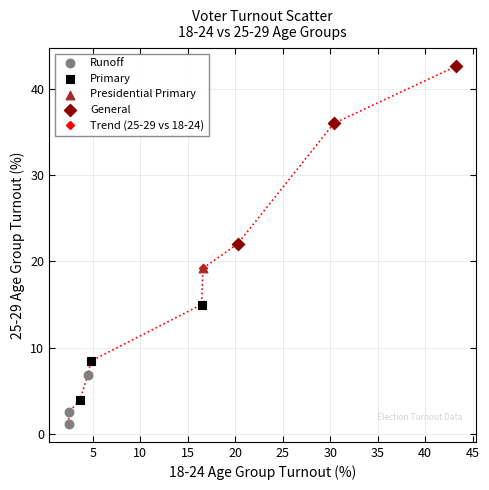

What is the difference between the maximum and minimum values?

41.4